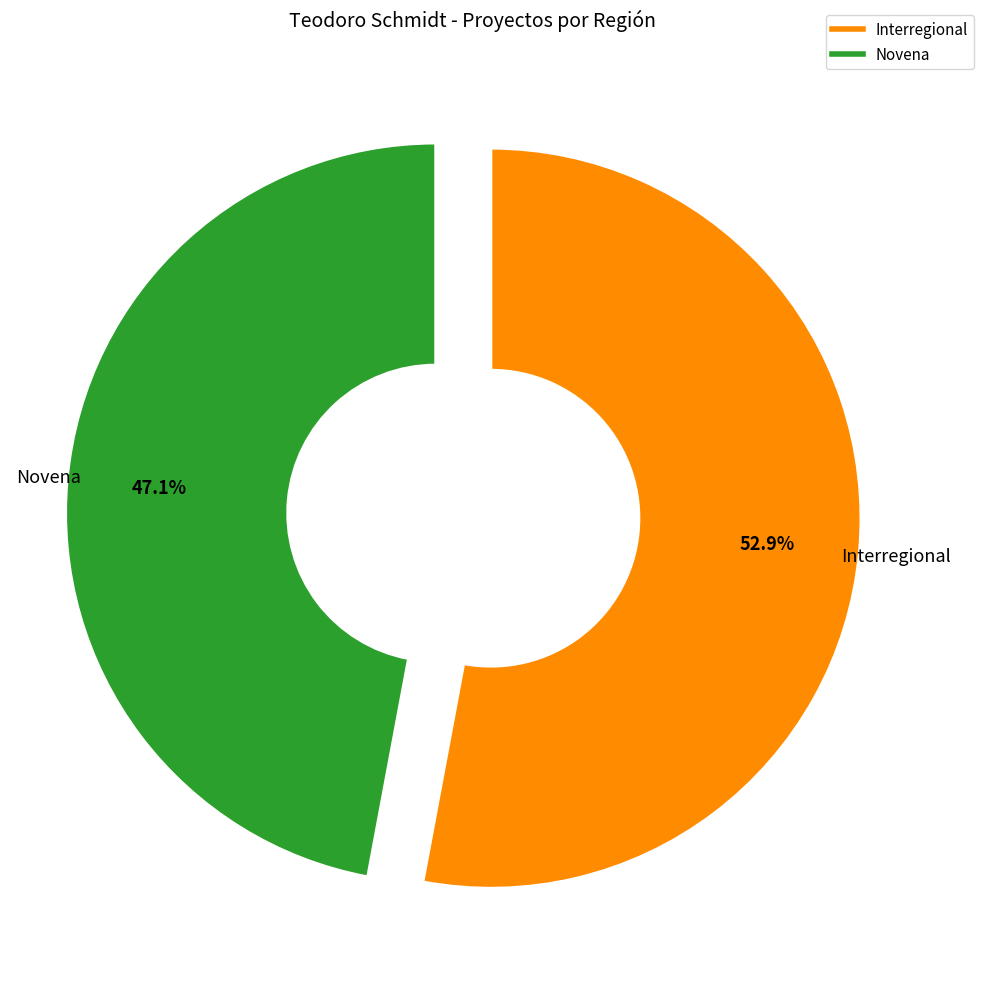

What is the ratio of the value at Novena to the value at Interregional?

0.9